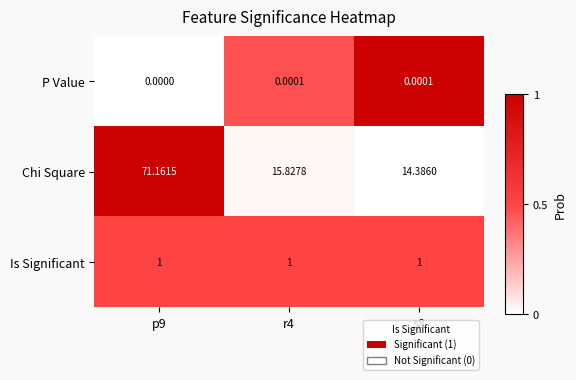

Which series has the widest spread of values?

Chi Square